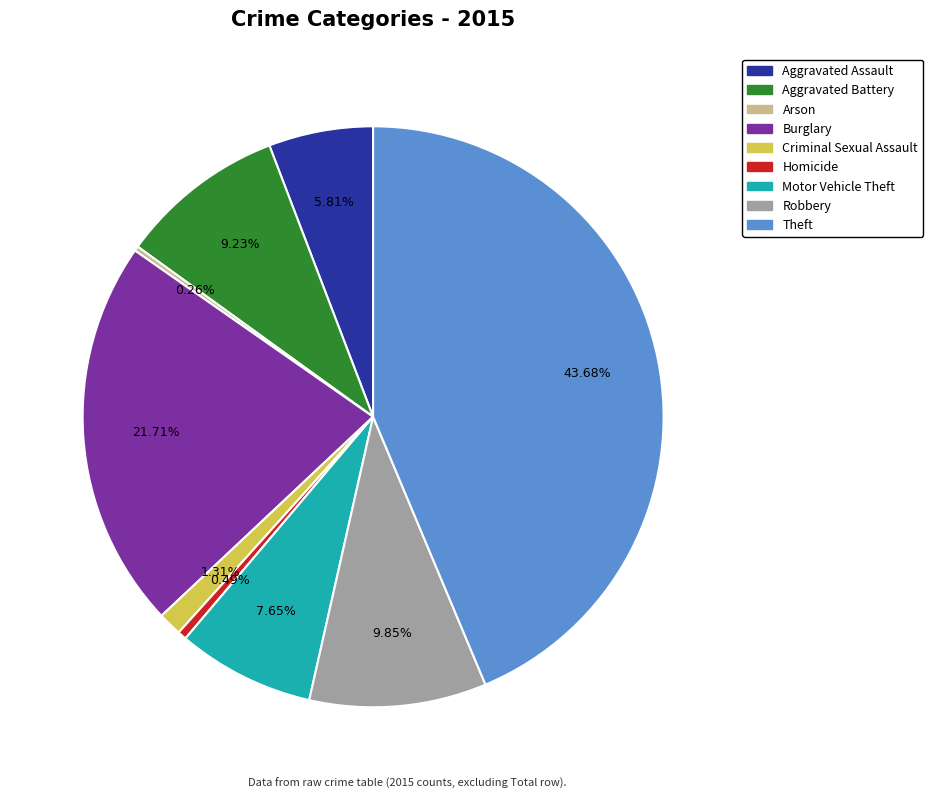

Which has a higher value, Theft or Motor Vehicle Theft?

Theft